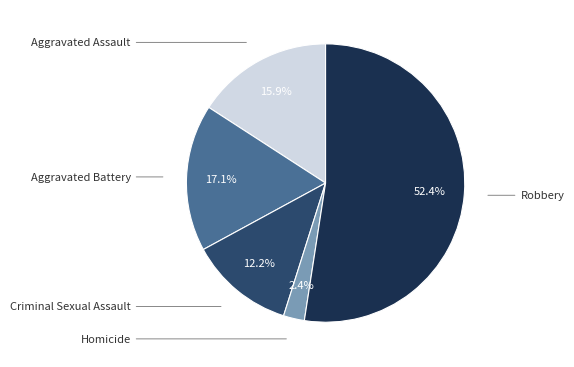

The Aggravated Assault slice represents 3% of the pie. True or false?

False